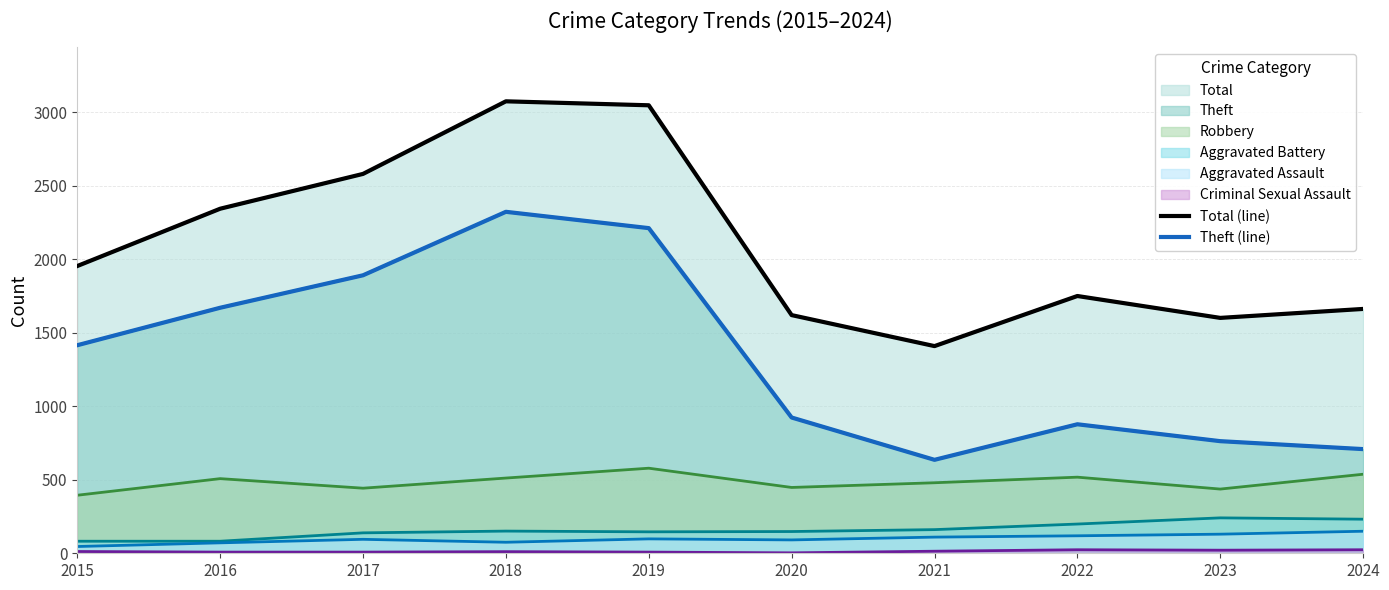

Count the number of categories in the chart.

10